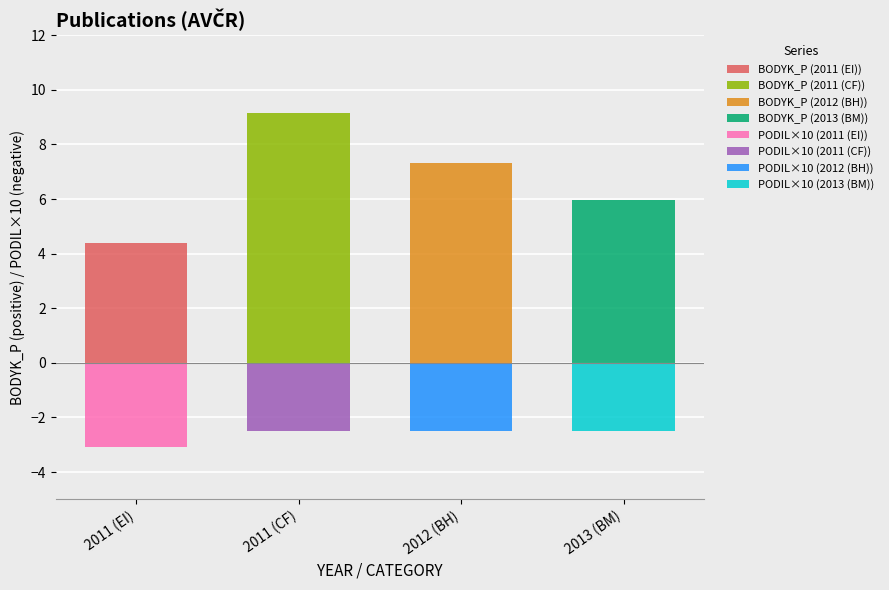

Which series has the widest spread of values?

BODYK_P (2011 (EI))